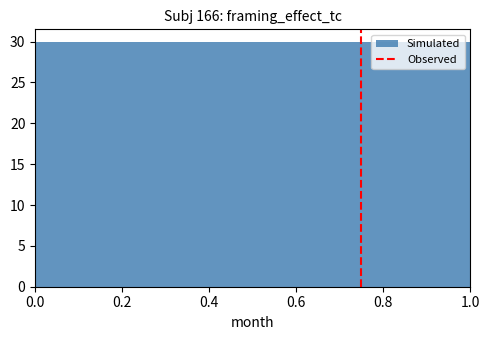

Reading left to right, transcribe this chart: for each bar, give the range it covers on the x-axis and its height. The values are not printed on the chart, so give them approximately, as read against the axis.

0.0 to 0.1: 30
0.1 to 0.2: 30
0.2 to 0.3: 30
0.3 to 0.4: 30
0.4 to 0.5: 30
0.5 to 0.6: 30
0.6 to 0.7: 30
0.7 to 0.8: 30
0.8 to 0.9: 30
0.9 to 1.0: 30